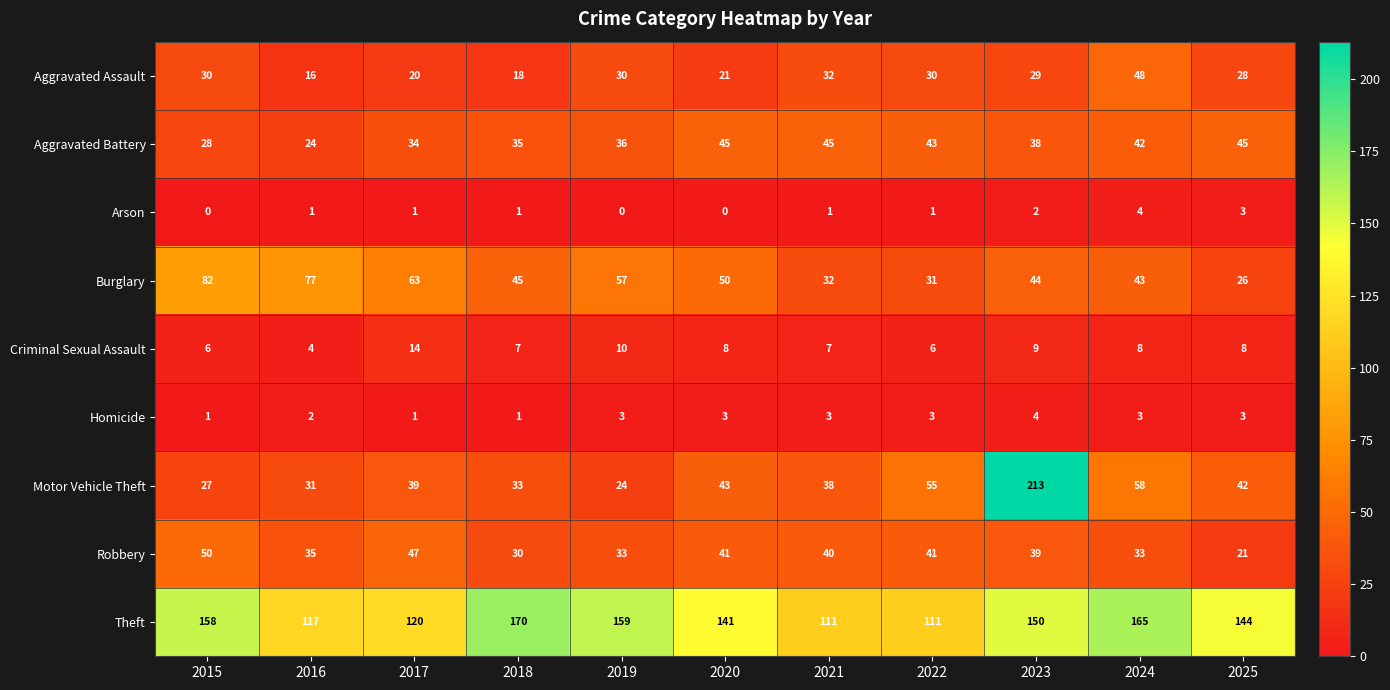

Which series changed the most between 2018 and 2021?

Theft